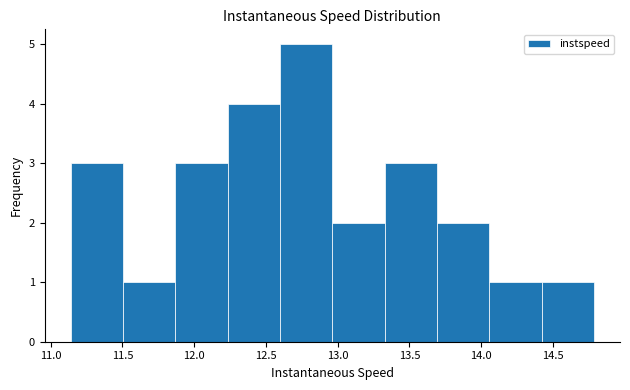

Which range on the x-axis has the tallest bar?

12.60 to 12.95